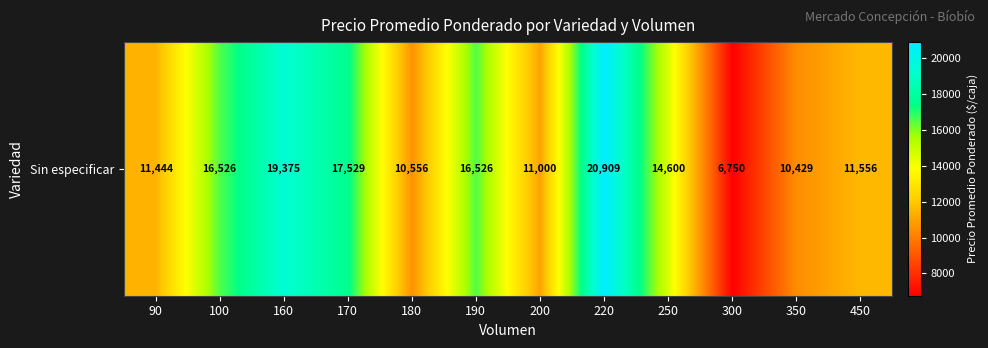

Rank the categories by value from lowest to highest.

300, 350, 180, 200, 90, 450, 250, 100, 190, 170, 160, 220